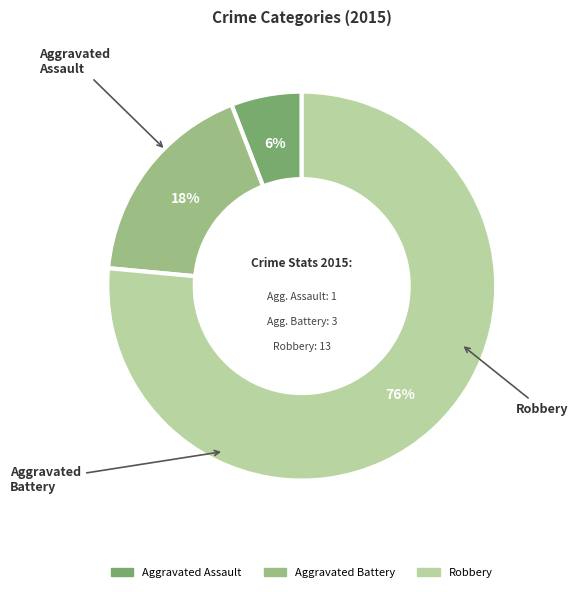

Between Aggravated Assault and Aggravated Battery, which is larger?

Aggravated Battery